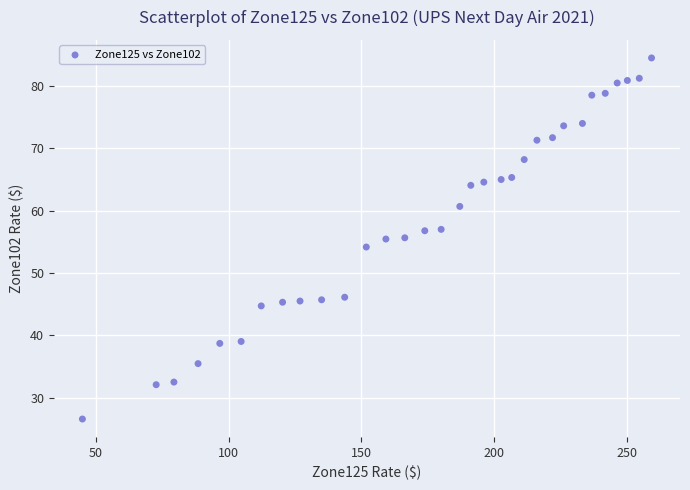

What is the range of X values (max minus min)?

214.2